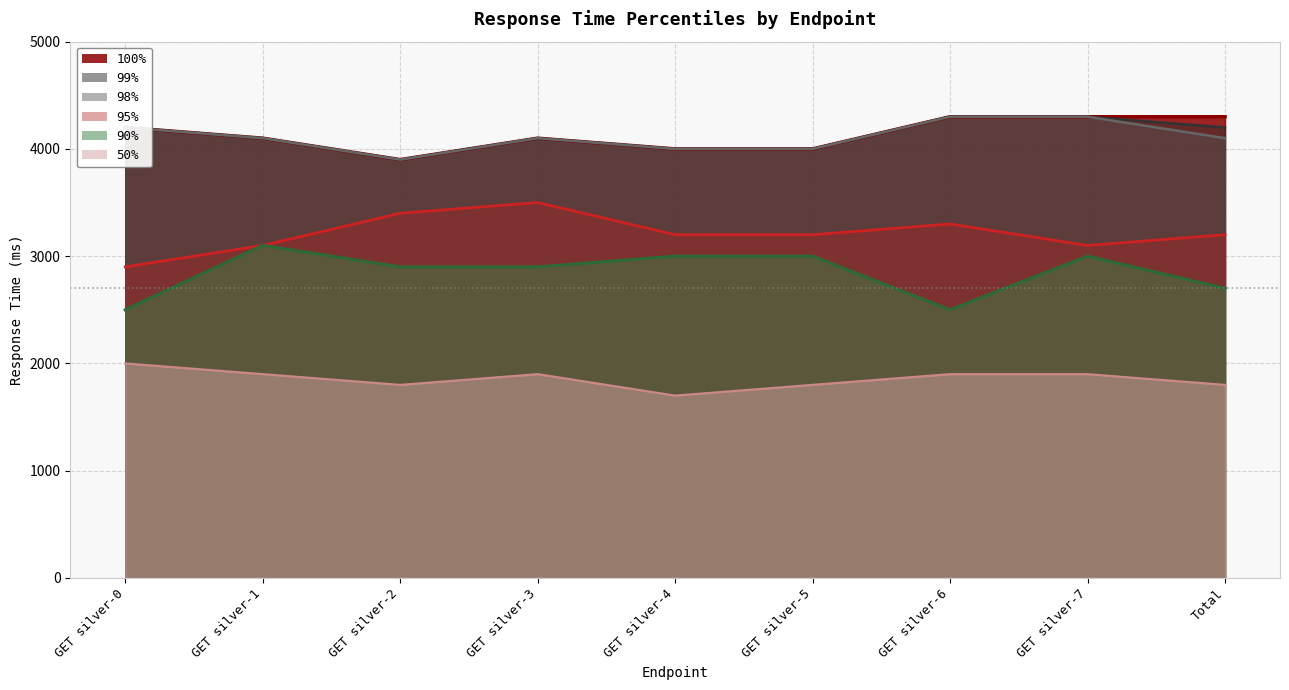

Where is 100% nearest to the value 4100?

GET silver-1